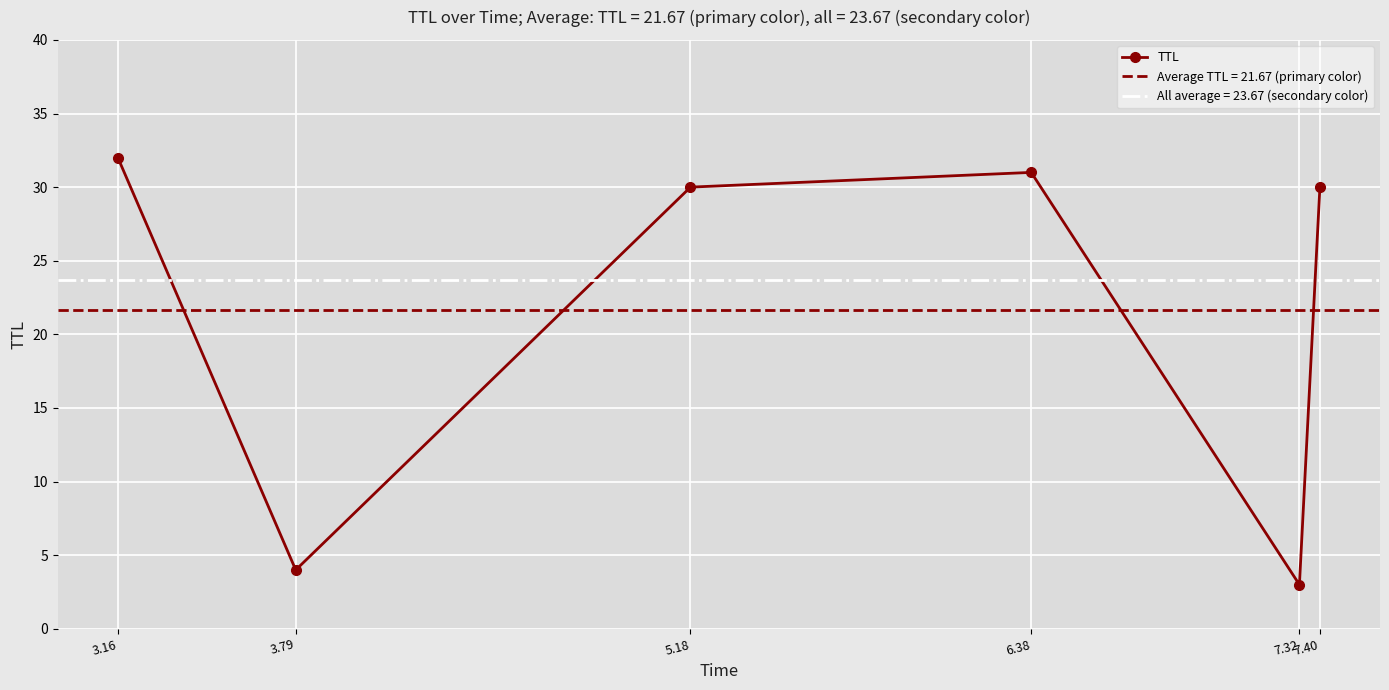

What position from the right is 5.18?

4